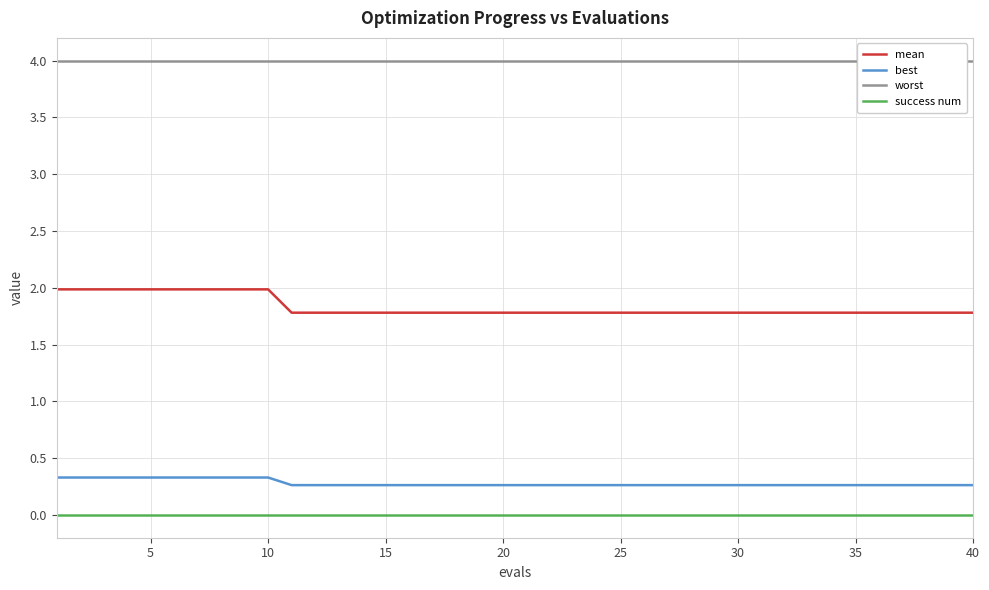

What is the maximum value for best?

0.3